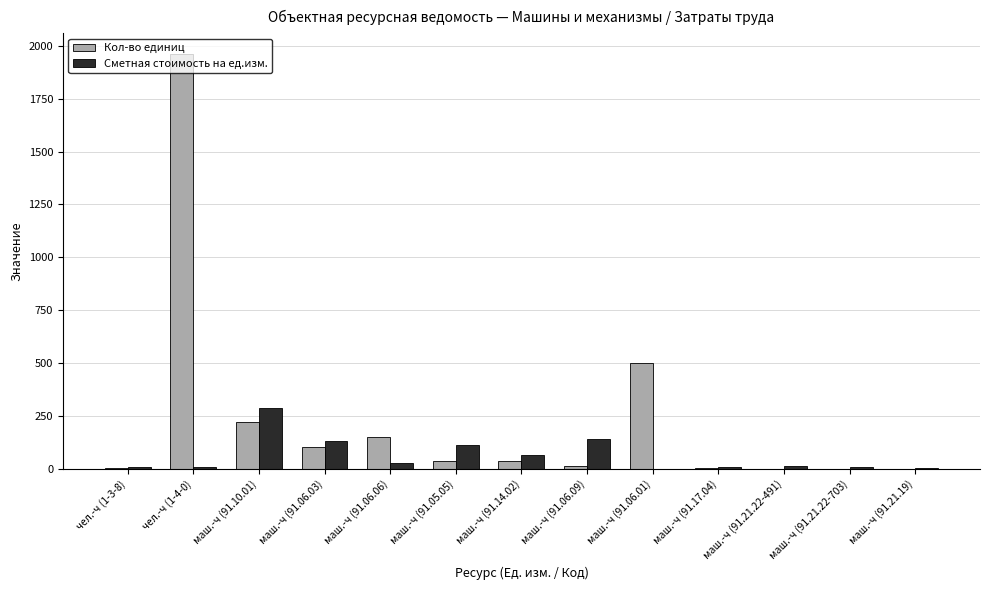

What are all the series names shown in the legend?

Кол-во единиц, Сметная стоимость на ед.изм.